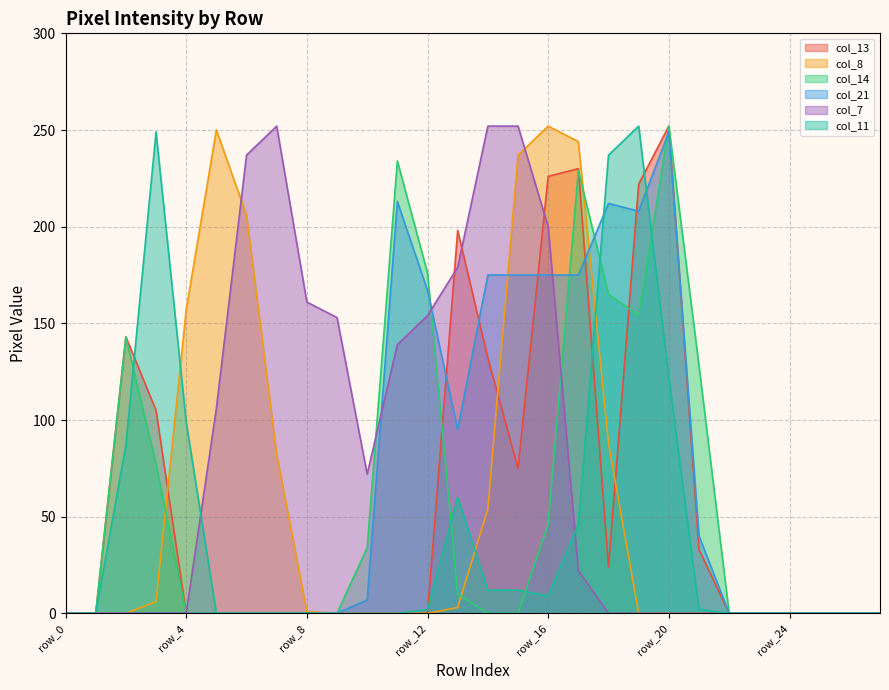

What are all the series names shown in the legend?

col_13, col_8, col_14, col_21, col_7, col_11